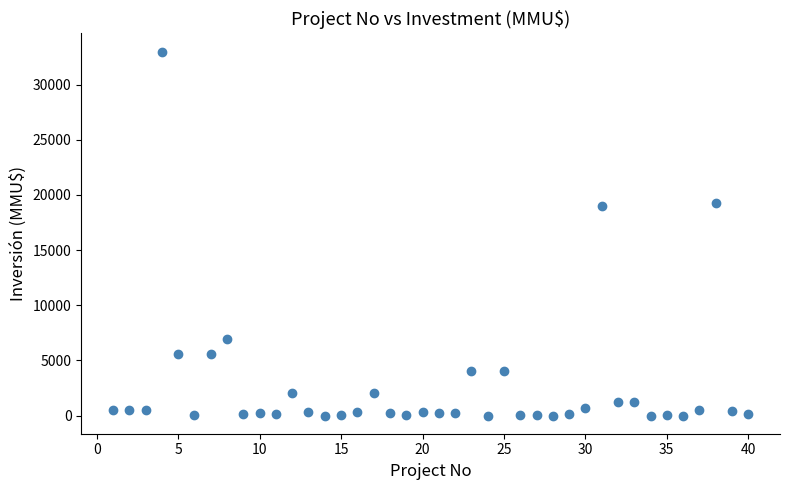

What is the range of Y values (max minus min)?

33000